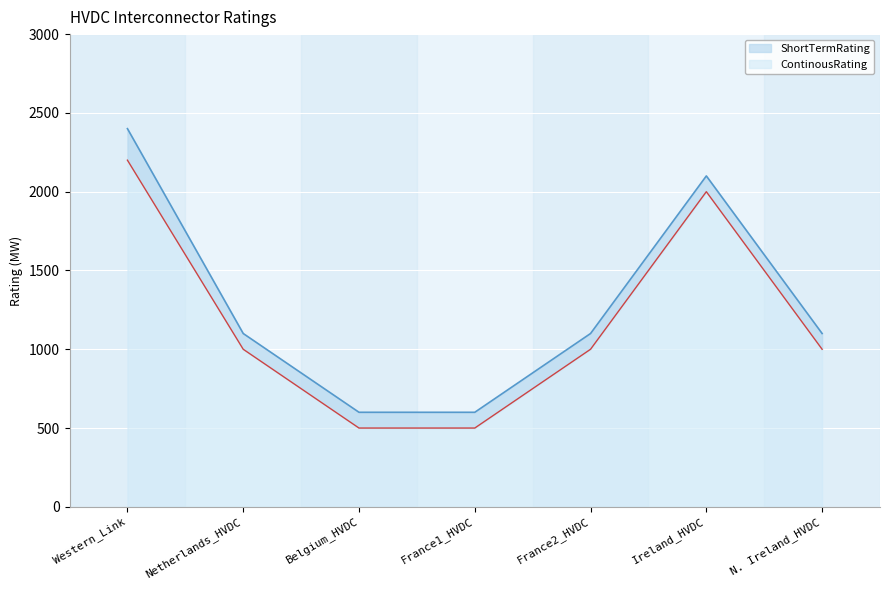

Rank the series by their average value, from lowest to highest.

ContinousRating, ShortTermRating